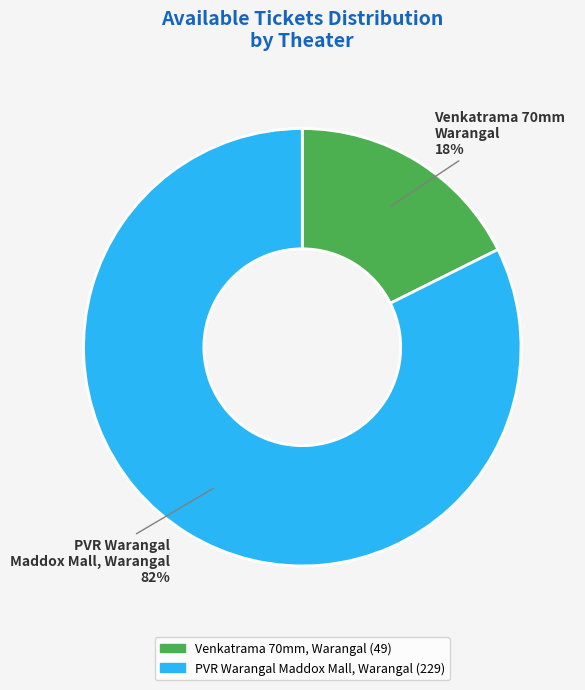

Is there any slice that represents more than half of the pie?

Yes